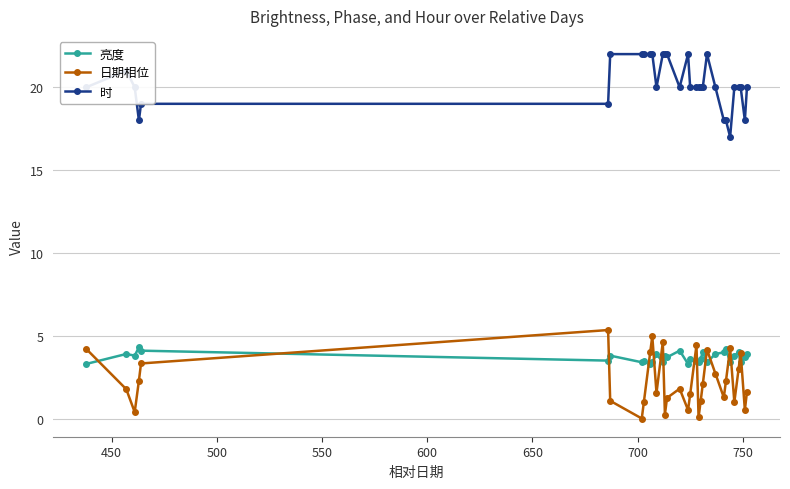

True or false: 时 has more than 0 points higher than both neighbors.

True